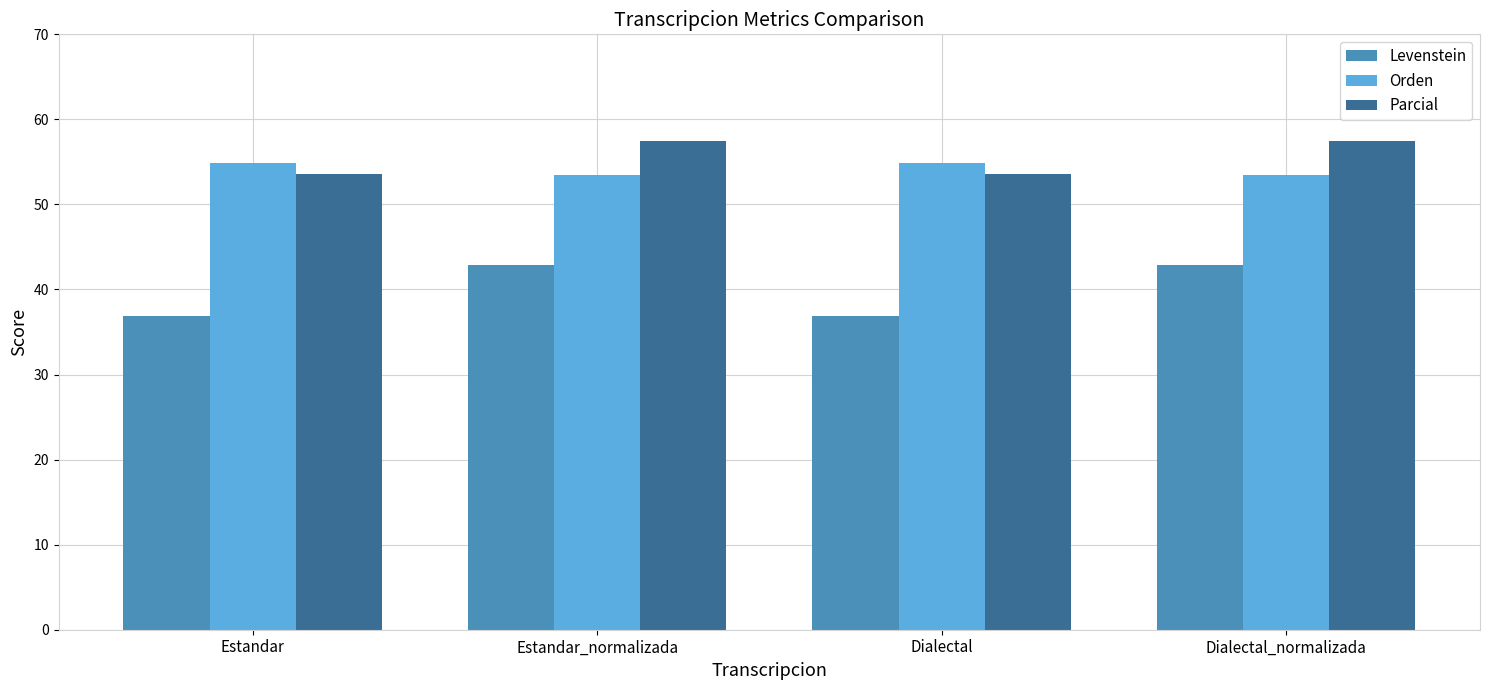

What is the spread (max minus min) of values at Dialectal?

18.0